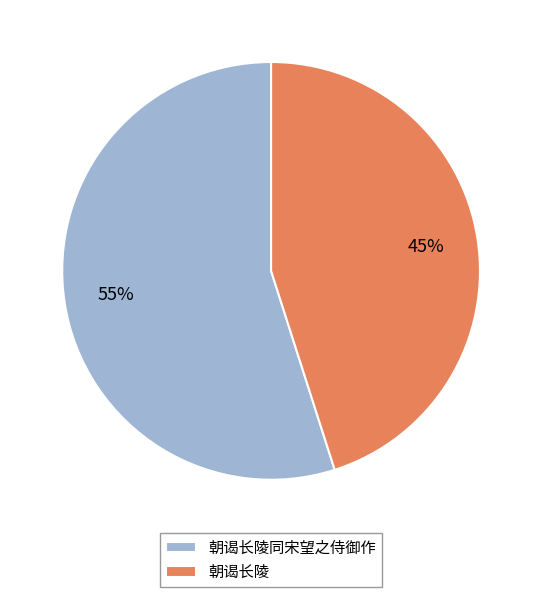

Is there any slice that represents more than half of the pie?

Yes